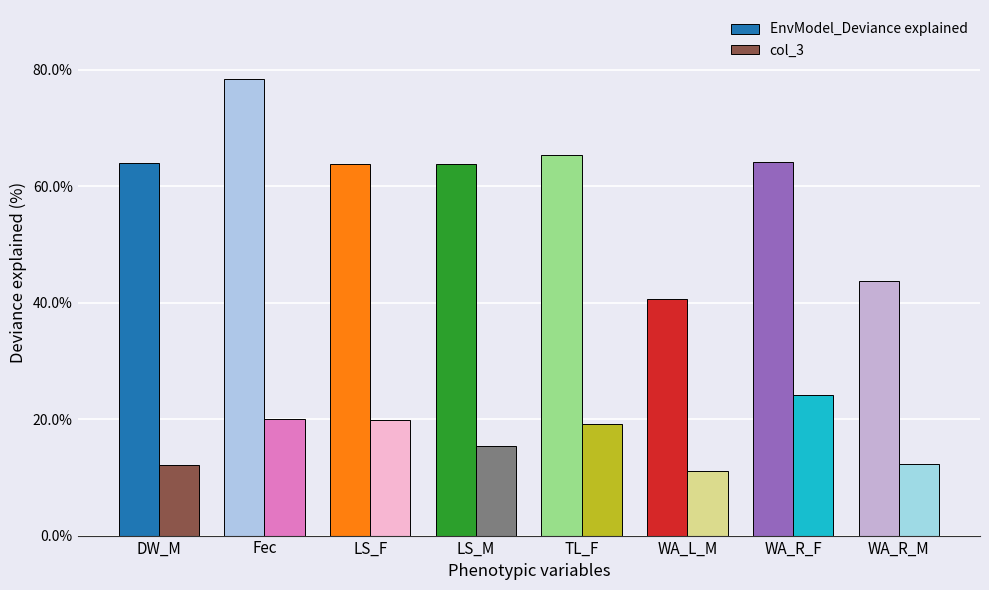

At how many categories does at least one series exceed 48?

6